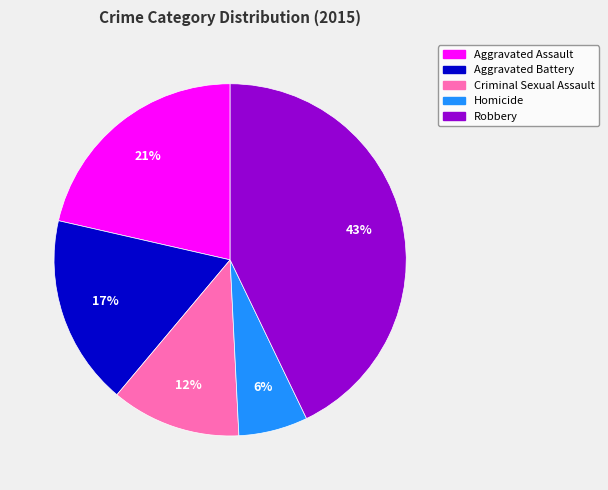

Approximately how many times larger is the value at Robbery compared to Criminal Sexual Assault?

3.6